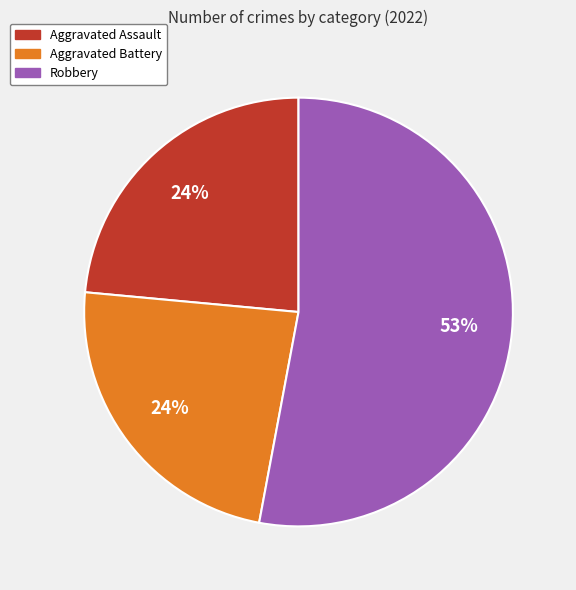

Is there a majority slice in this chart?

Yes